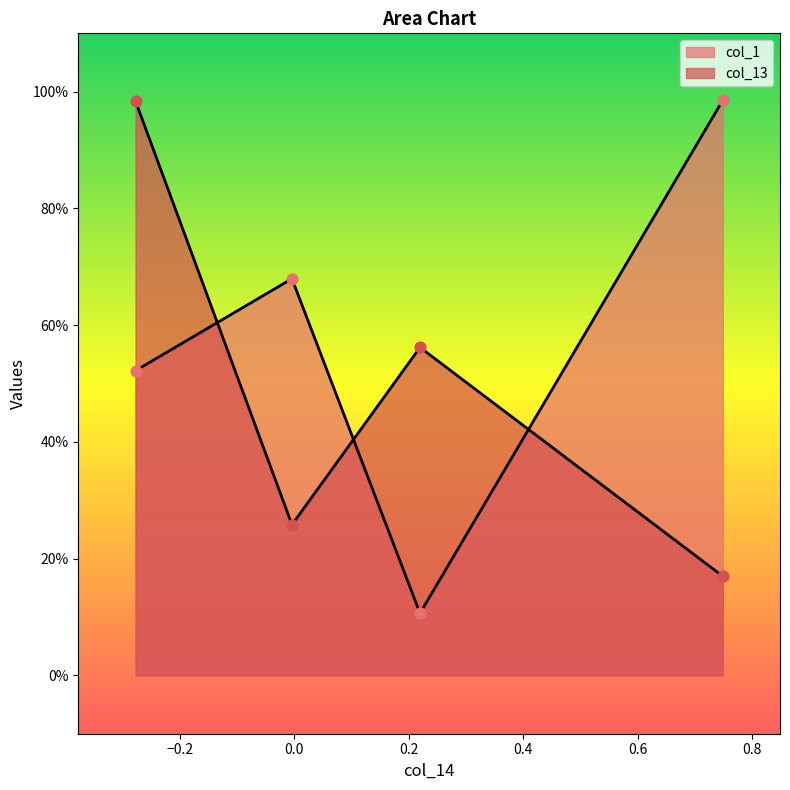

Which series reaches the minimum Y coordinate?

col_1